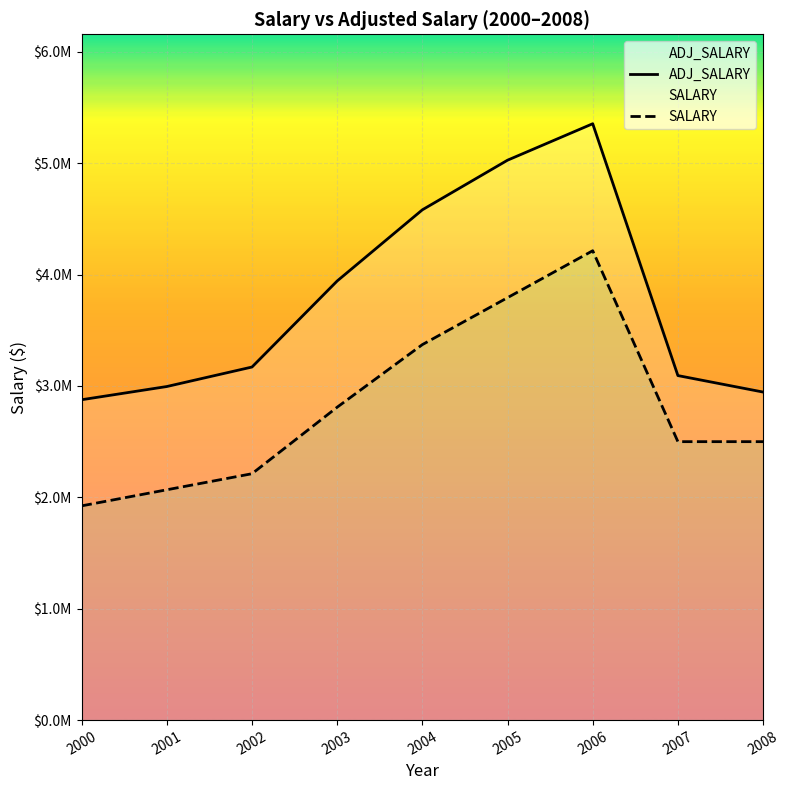

The value of ADJ_SALARY at 2008 is 2945376. True or false?

True